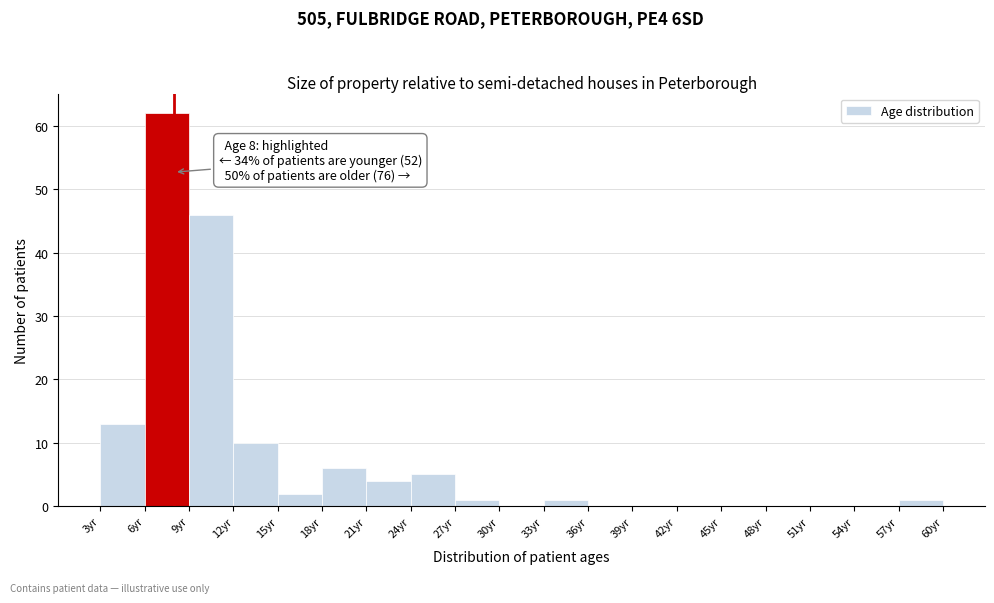

Over which range of the x-axis is the bar tallest?

6 to 9